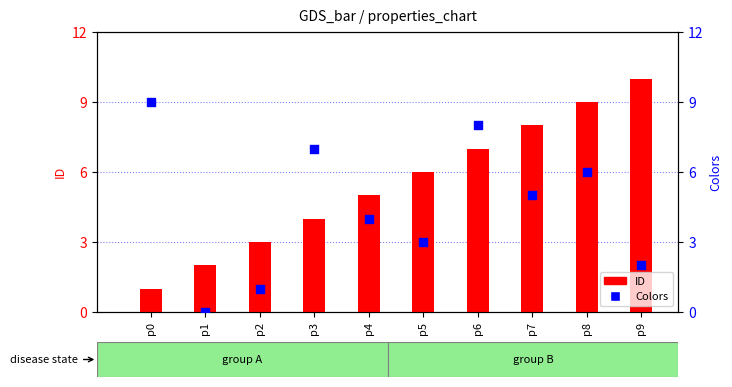

Which series has the largest Y range (max minus min)?

ID